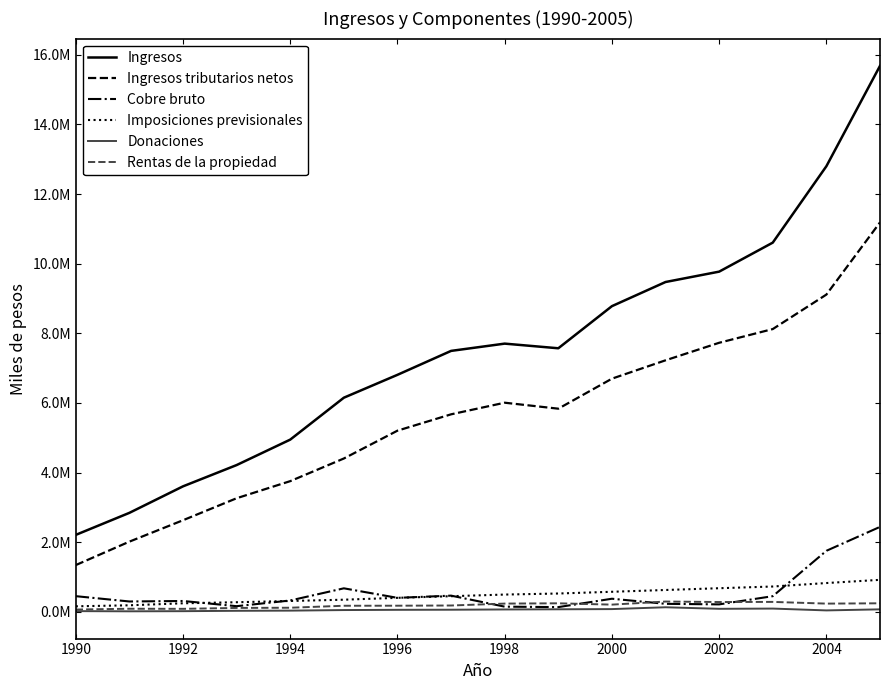

Does the chart display data point markers on the line(s)?

No